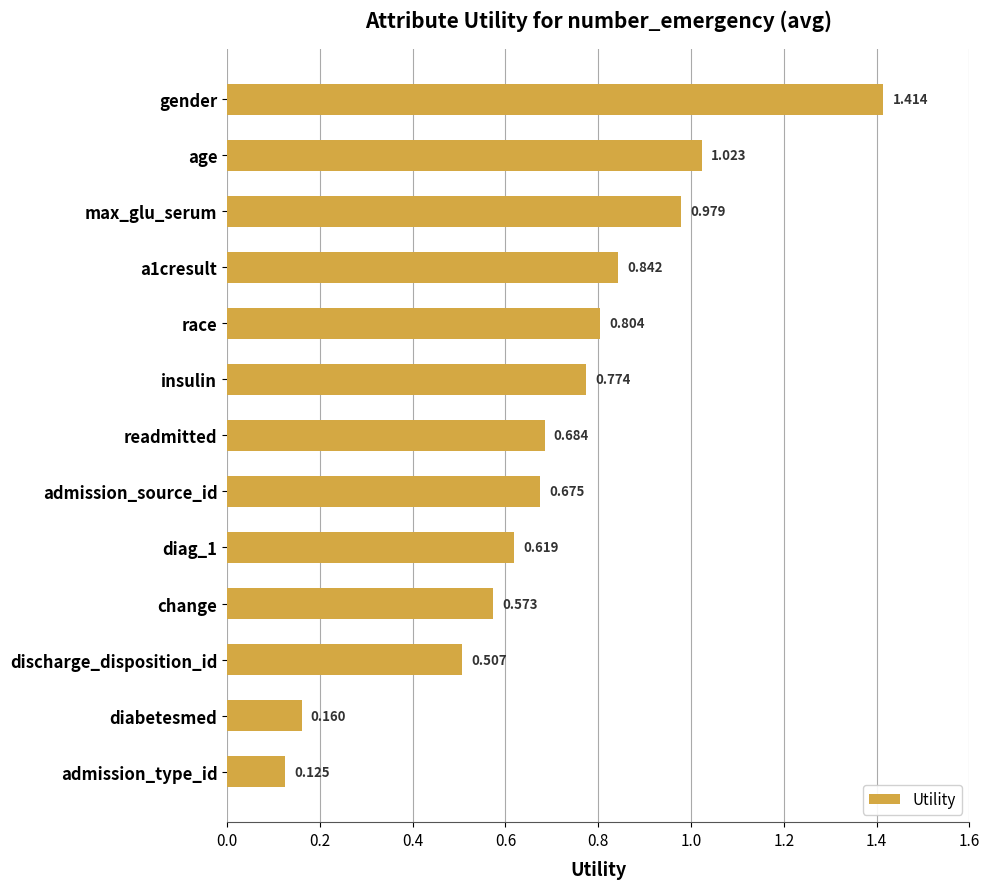

What is the difference between the maximum and minimum values?

1.3